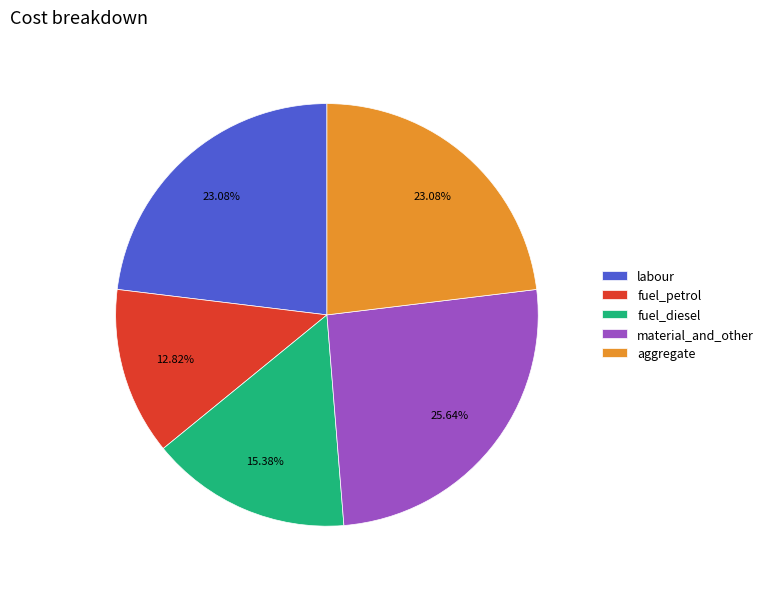

To the nearest percent, what is the combined percentage of aggregate and labour?

46%